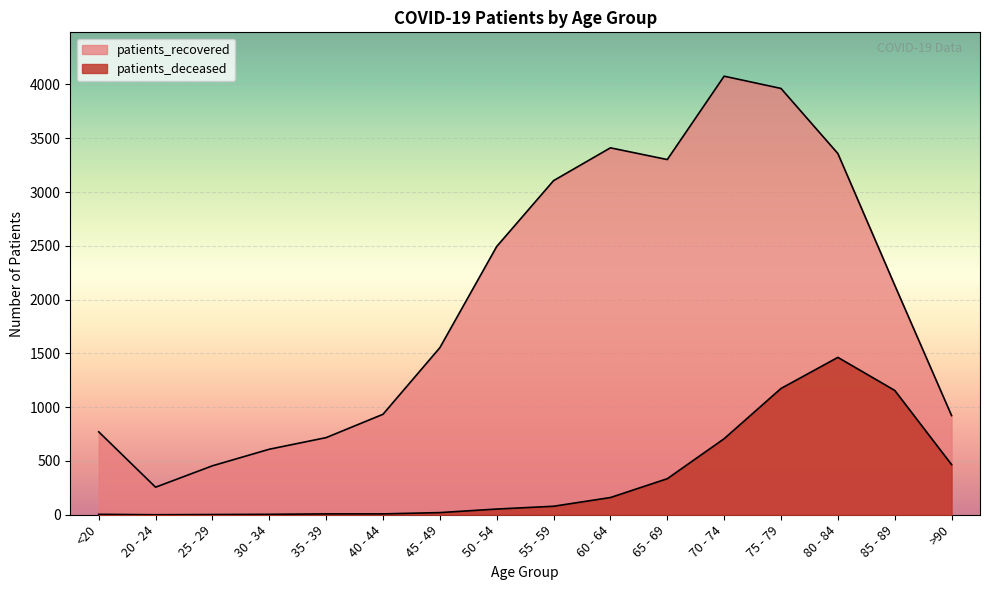

True or false: patients_recovered and patients_deceased cross at least once.

False